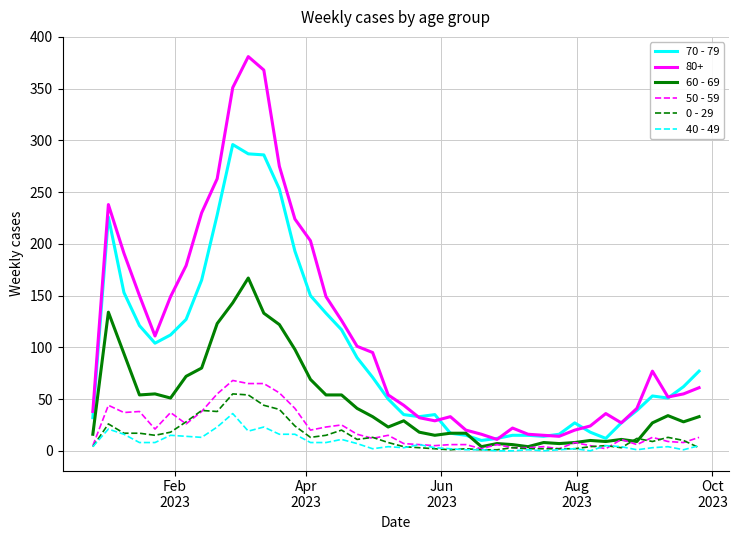

What is the greatest value displayed?

381